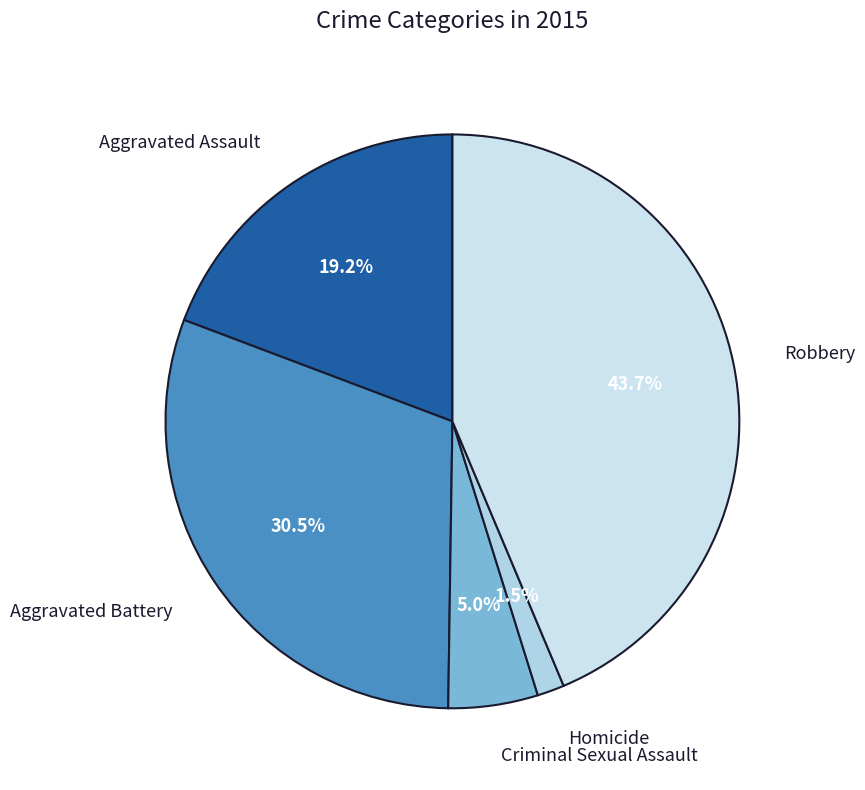

Which category has the biggest portion of the pie?

Robbery